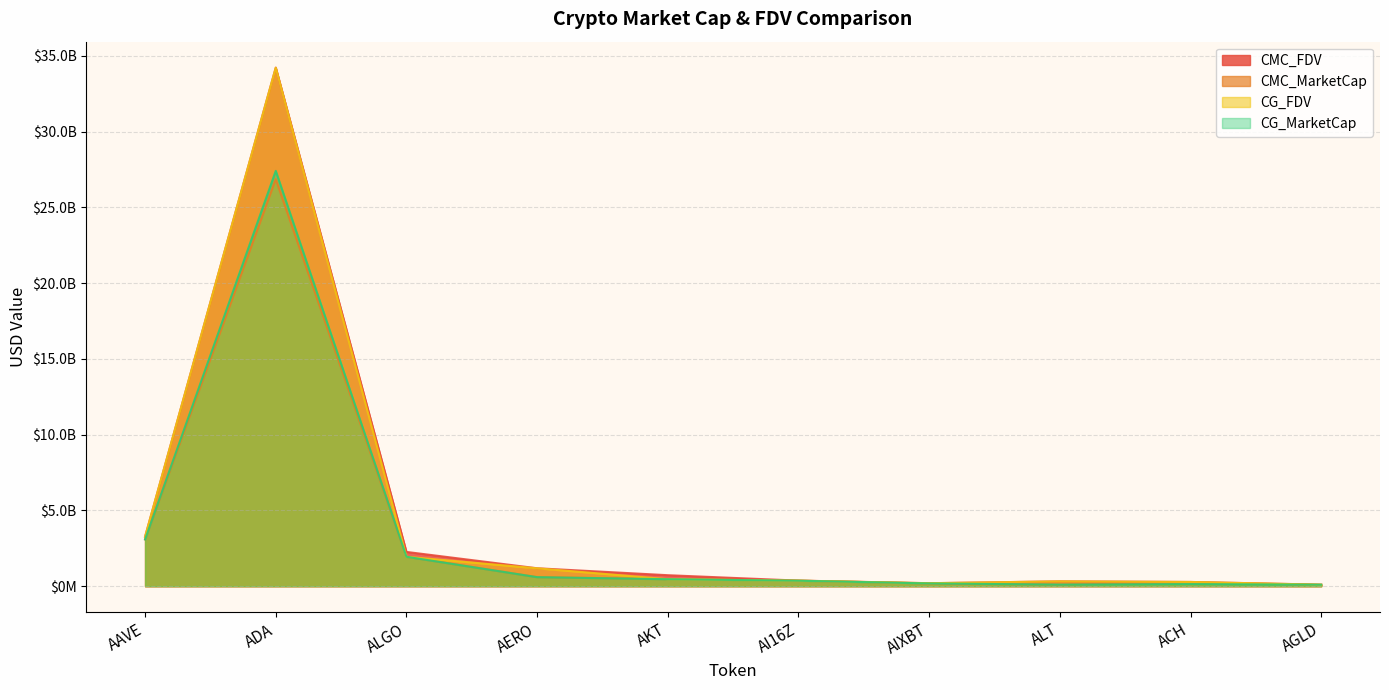

Reading left to right, transcribe all the data shown in this chart.

CMC_FDV: AAVE=3270163458.6	ADA=34231473747.4	ALGO=2262694386.6	AERO=1184036383.7	AKT=725693447.1	AI16Z=368176893.2	AIXBT=197906876.2	ALT=320307927.0	ACH=280331886.9	AGLD=102181044.1
CMC_MarketCap: AAVE=3088794124.2	ADA=26859259494.5	ALGO=1944340474.0	AERO=597758252.5	AKT=463735610.8	AI16Z=368176449.8	AIXBT=182916780.1	ALT=104854427.1	ACH=252378531.5	AGLD=82287673.1
CG_FDV: AAVE=3268635848.0	ADA=34221389799.0	ALGO=1941819381.0	AERO=1179949214.0	AKT=462249140.0	AI16Z=361132142.0	AIXBT=196271322.0	ALT=319857474.0	ACH=279632781.0	AGLD=98670600.0
CG_MarketCap: AAVE=3087350241.0	ADA=27414395204.0	ALGO=1941819381.0	AERO=595694854.0	AKT=460675744.0	AI16Z=361132142.0	AIXBT=181618088.0	ALT=104708898.0	ACH=138241808.0	AGLD=98670600.0